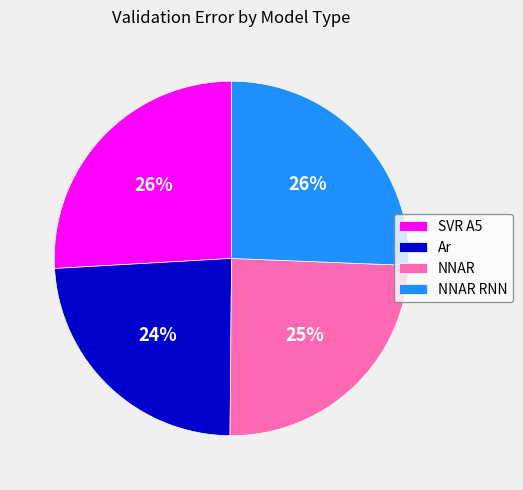

To the nearest percent, what percentage of the pie is NNAR RNN?

26%